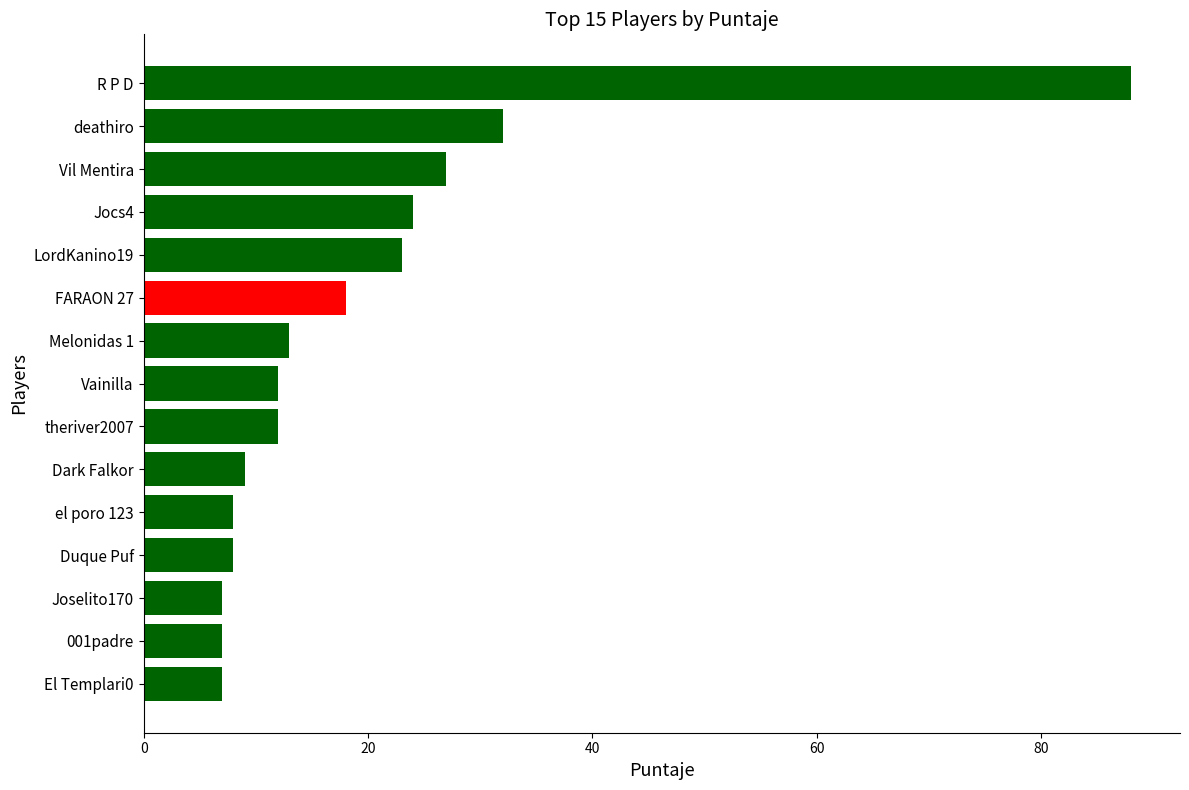

Reading top to bottom, what are all the values shown in this chart?

88	32	27	24	23	18	13	12	12	9	8	8	7	7	7